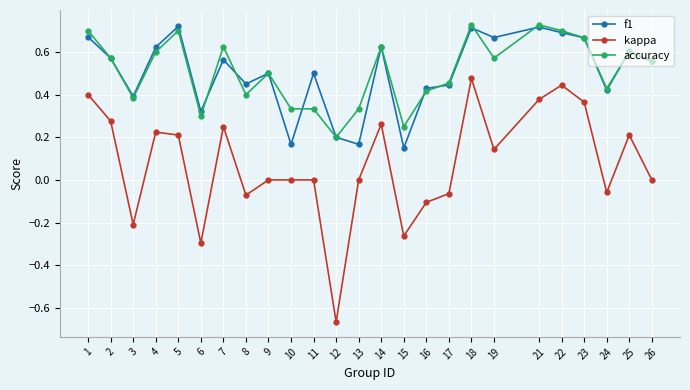

Which series changed the most between 12 and 25?

kappa